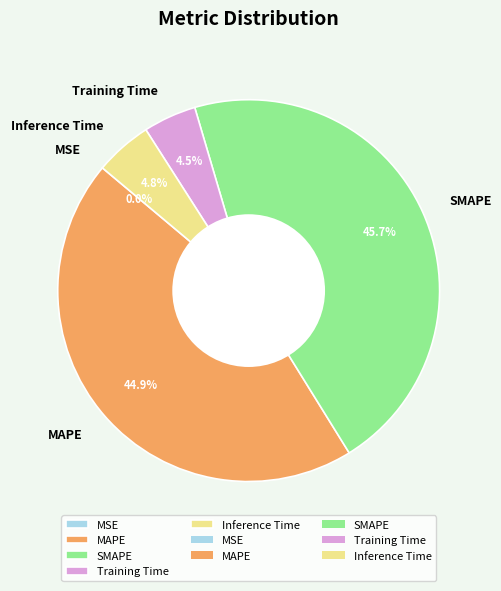

What percentage is NOT represented by SMAPE?

54.3%